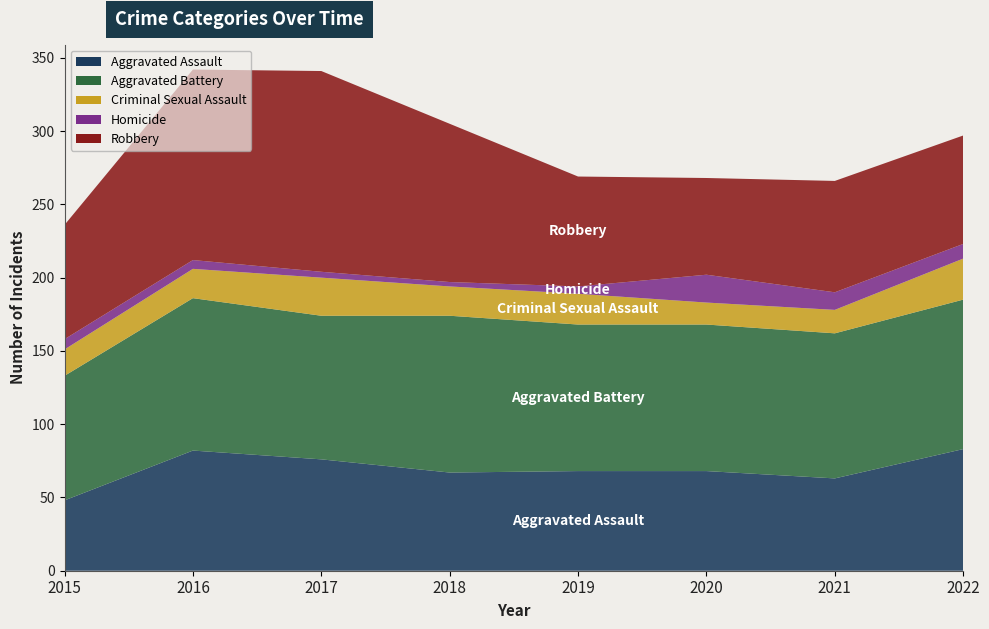

Reading left to right, extract all data points from this chart.

Aggravated Assault: 2015=48	2016=82	2017=76	2018=67	2019=68	2020=68	2021=63	2022=83
Aggravated Battery: 2015=85	2016=104	2017=98	2018=107	2019=100	2020=100	2021=99	2022=102
Criminal Sexual Assault: 2015=18	2016=20	2017=26	2018=20	2019=21	2020=15	2021=16	2022=28
Homicide: 2015=7	2016=6	2017=4	2018=3	2019=5	2020=19	2021=12	2022=10
Robbery: 2015=78	2016=130	2017=137	2018=108	2019=75	2020=66	2021=76	2022=74